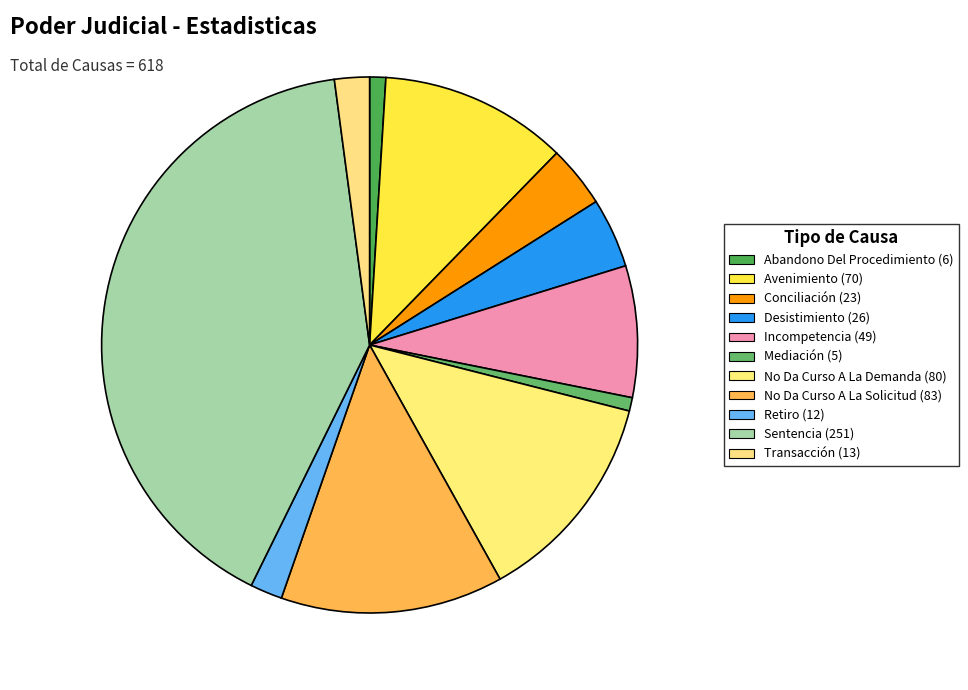

To the nearest percent, what is the difference between the Incompetencia and Abandono Del Procedimiento slice percentages?

7%